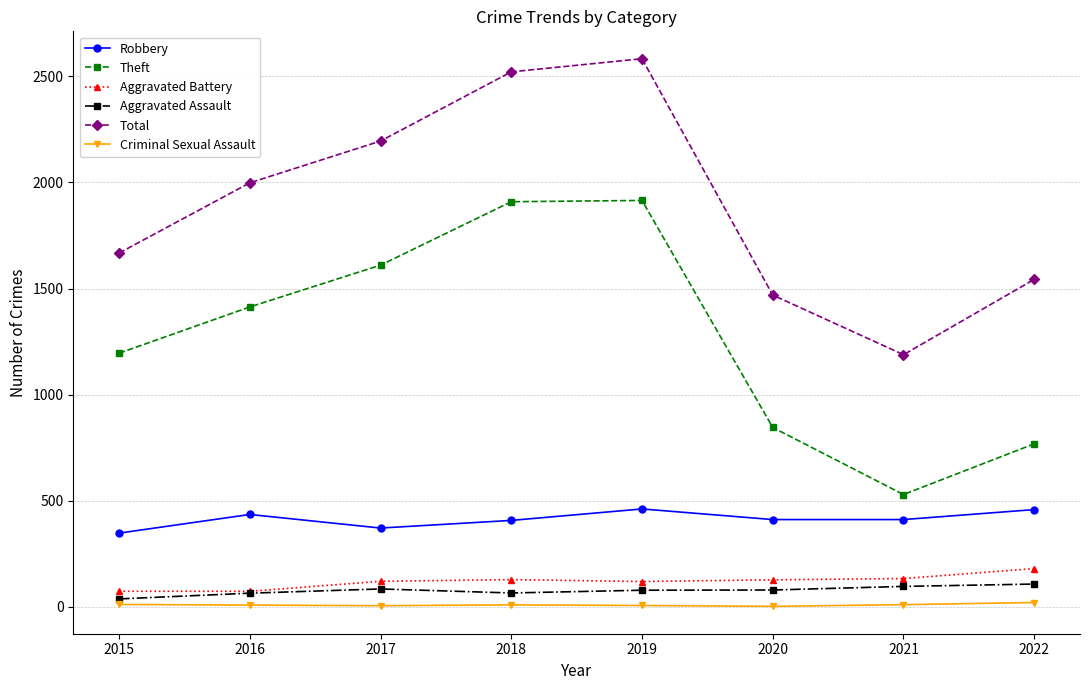

In Theft, how many points are higher than both neighbors (excluding endpoints)?

1